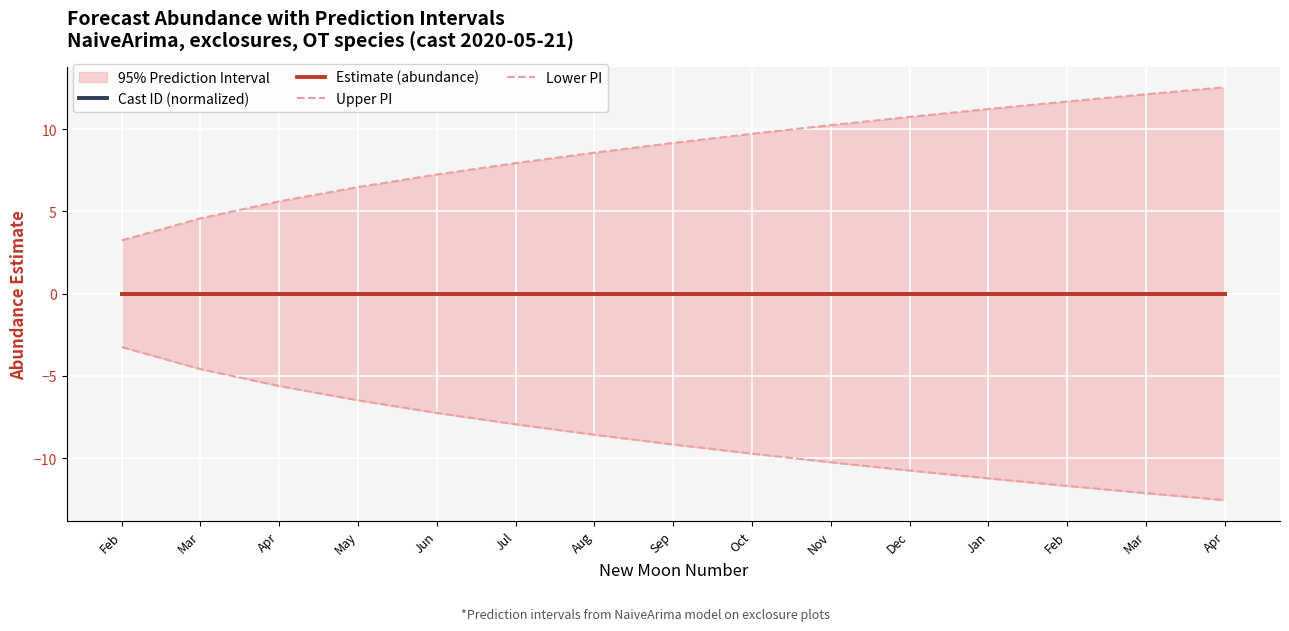

True or false: Estimate (abundance) and Lower PI cross at least once.

False